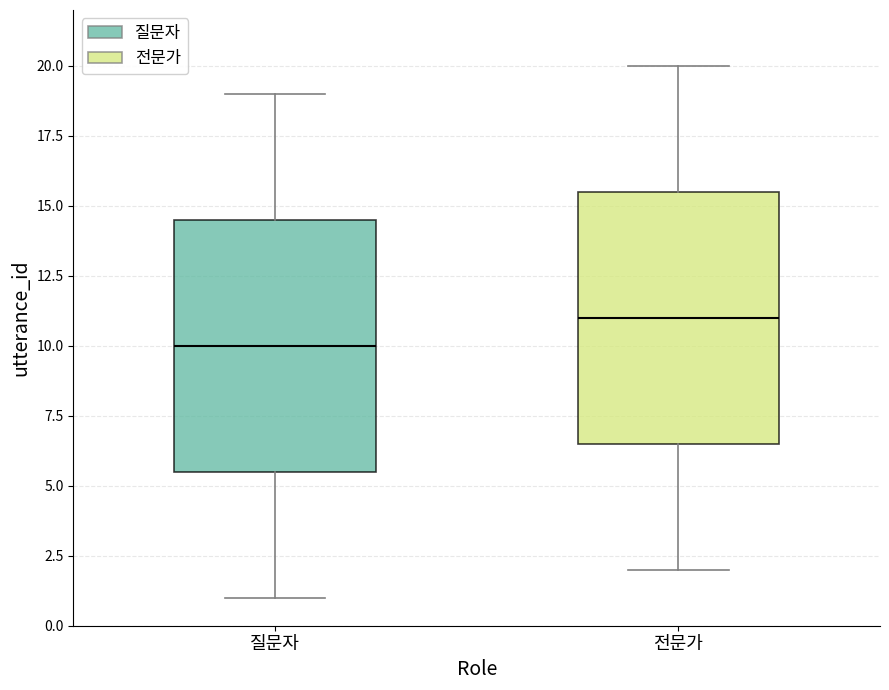

Which box's median line is the highest?

전문가